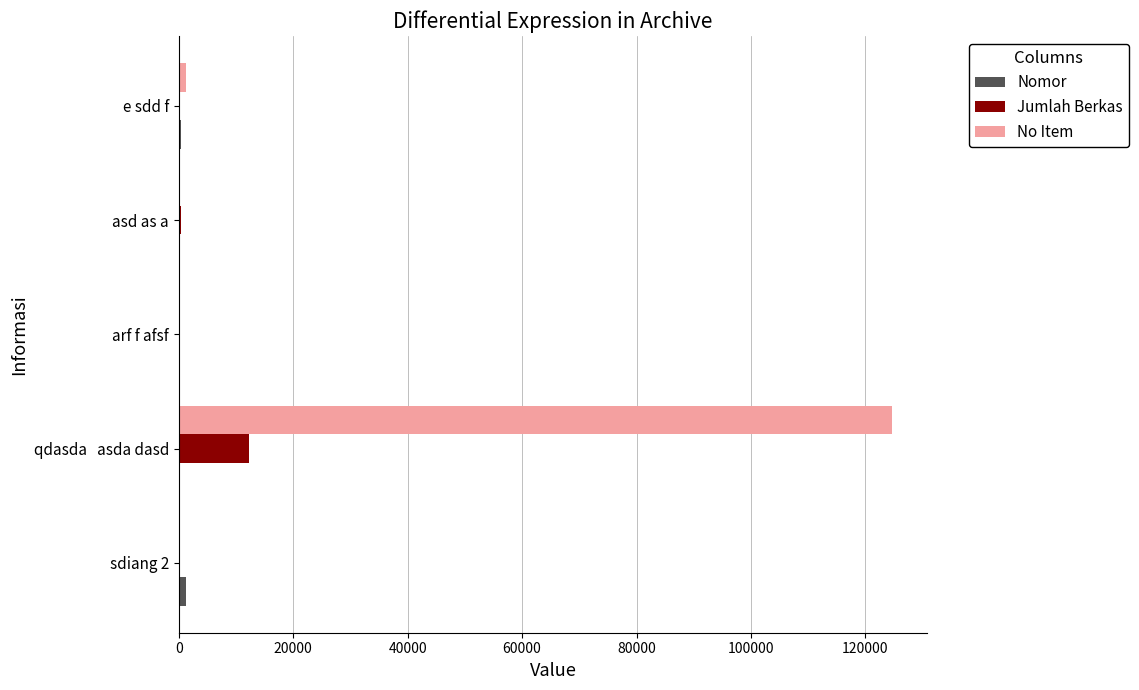

Which category has the highest value across all series?

qdasda   asda dasd